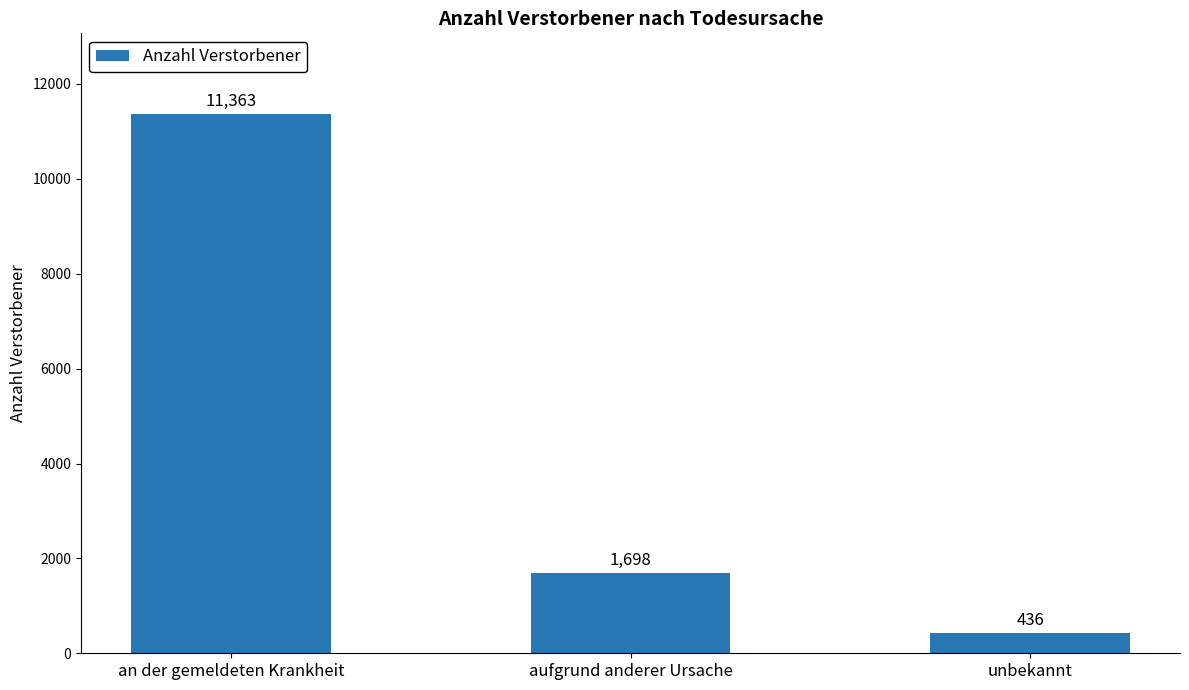

What is the greatest value displayed?

11363